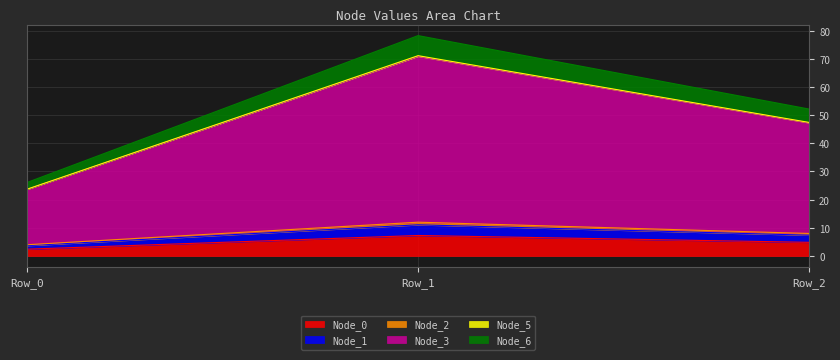

What is the difference between the Node_3 values at Row_1 and Row_2?

23.7